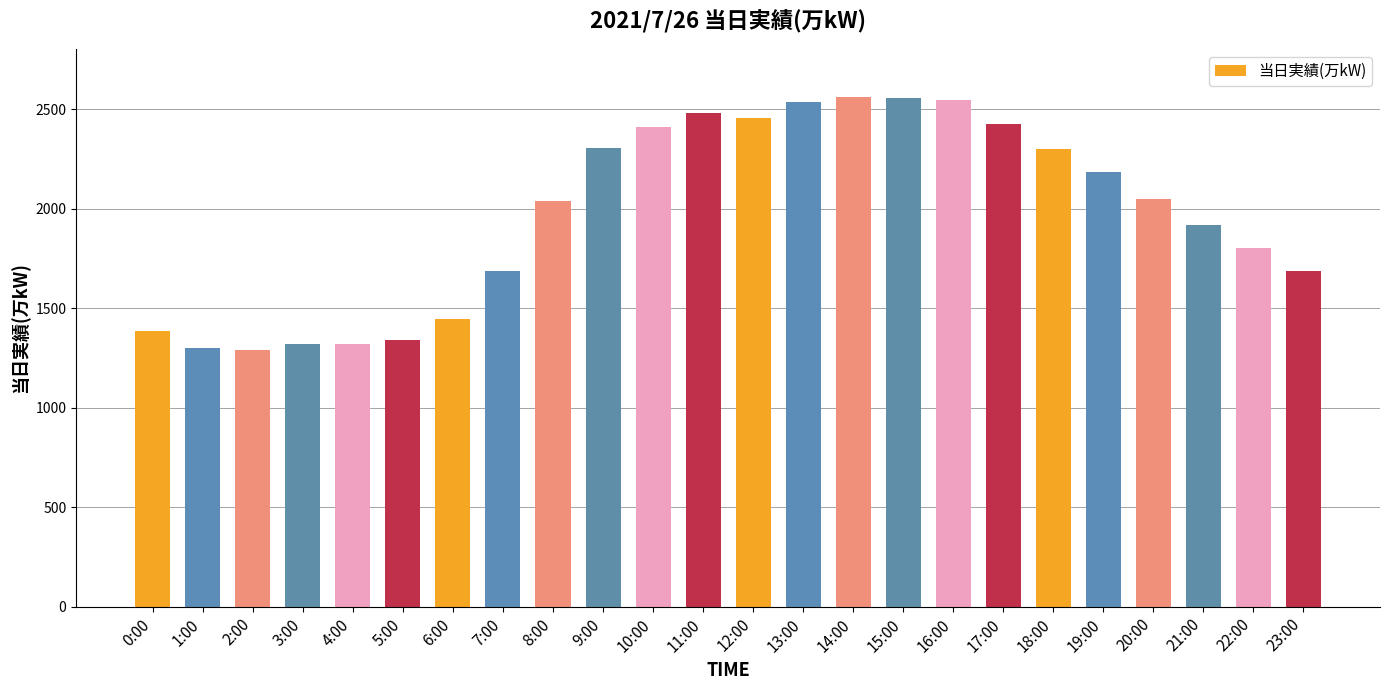

Is it true that the value at 9:00 is 2306?

True